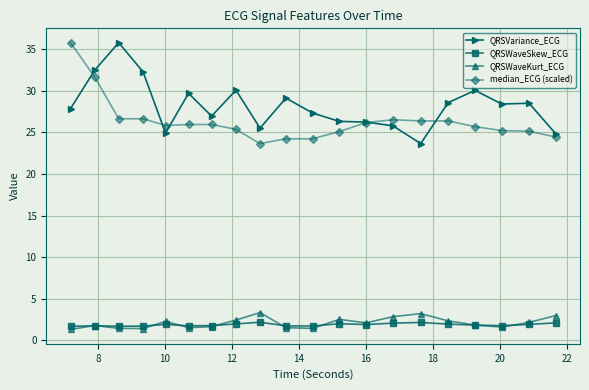

What is the smallest value displayed?

1.3